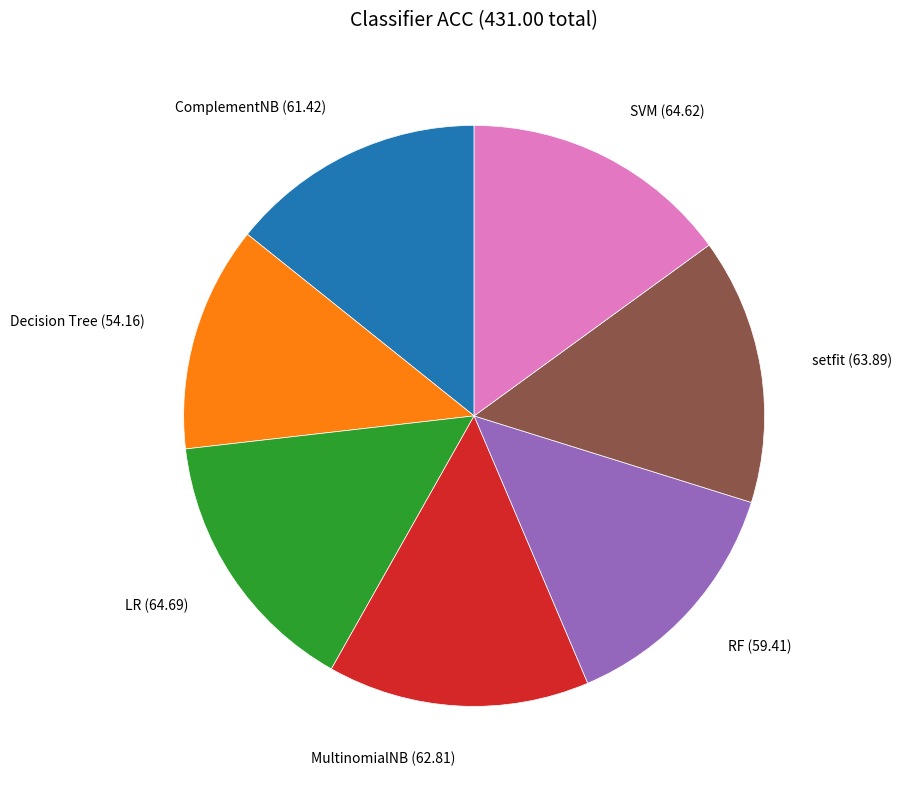

Count the number of slices in the pie.

7